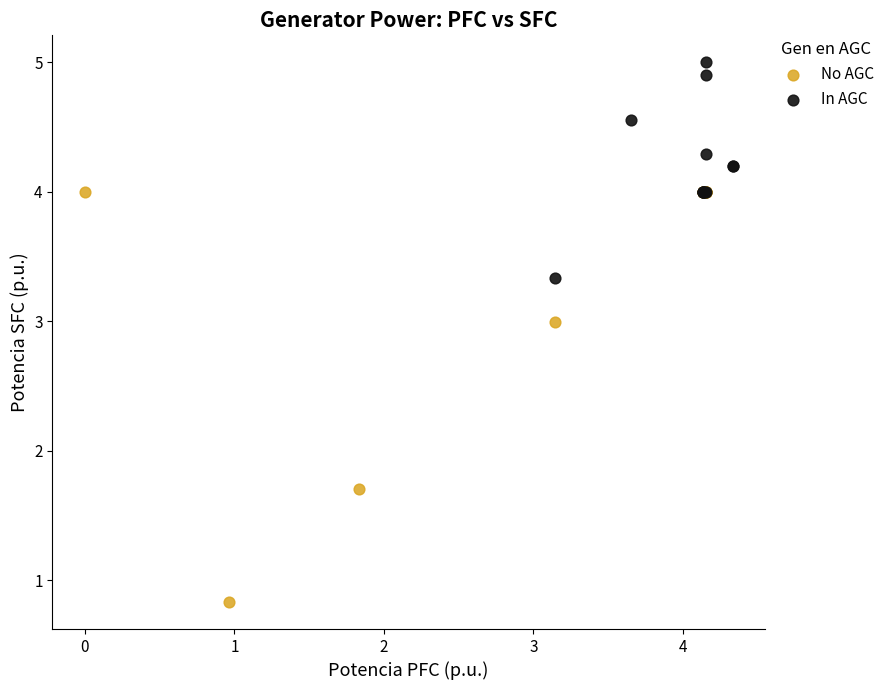

Which series has the largest Y range (max minus min)?

No AGC